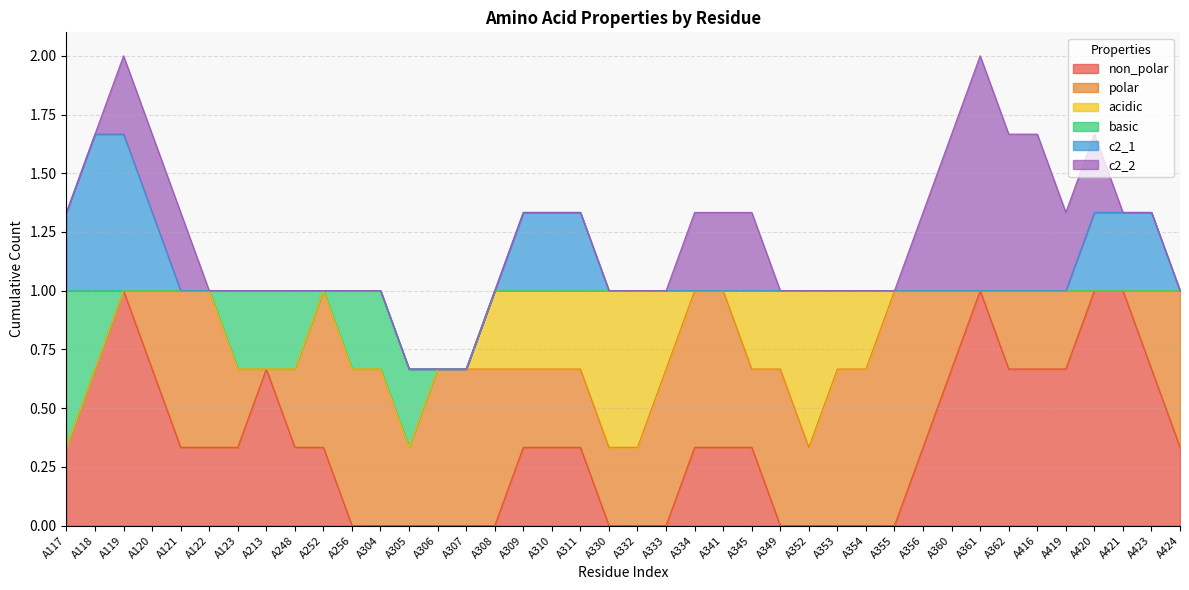

Which series has the largest total across all categories?

polar